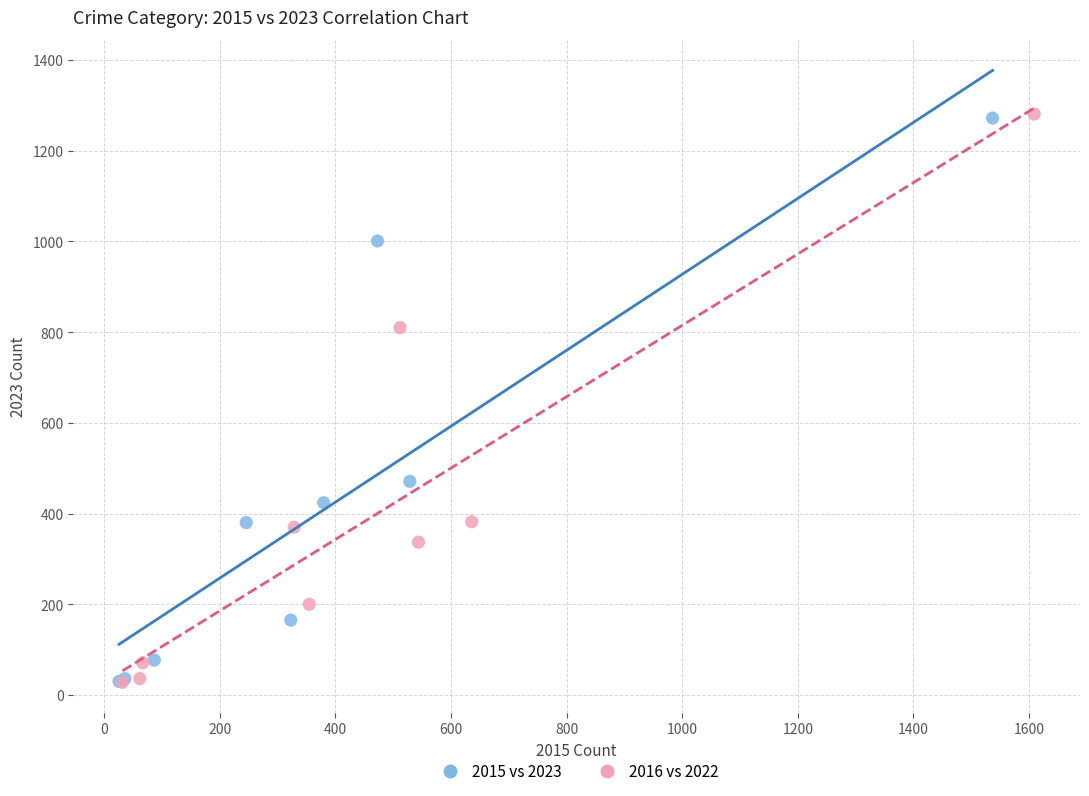

Which series has the widest spread of Y values?

2016 vs 2022